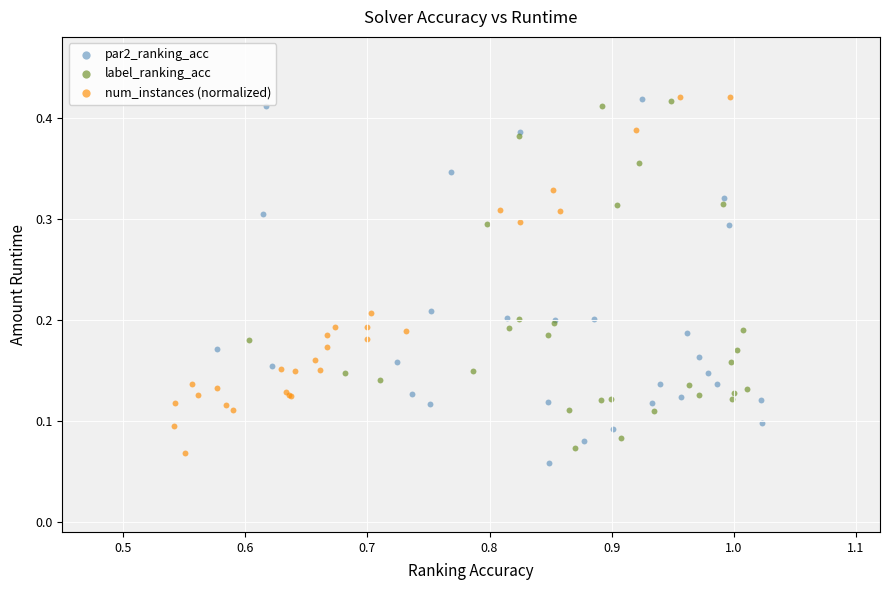

Which series contains the lowest Y value?

par2_ranking_acc